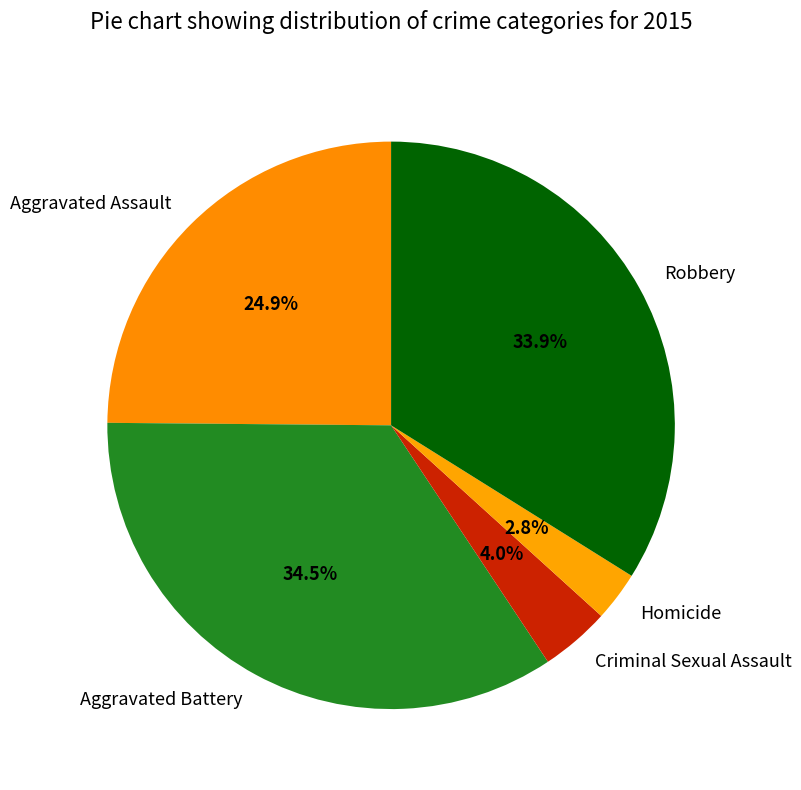

Combined, do Aggravated Battery and Robbery account for over 50%?

Yes